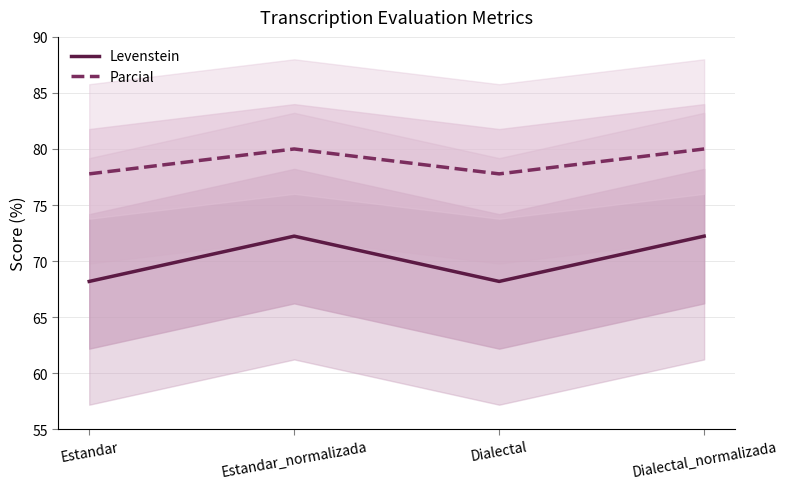

Reading left to right, extract all data points from this chart.

Levenstein: 68.2	72.2	68.2	72.2
Parcial: 77.8	80.0	77.8	80.0